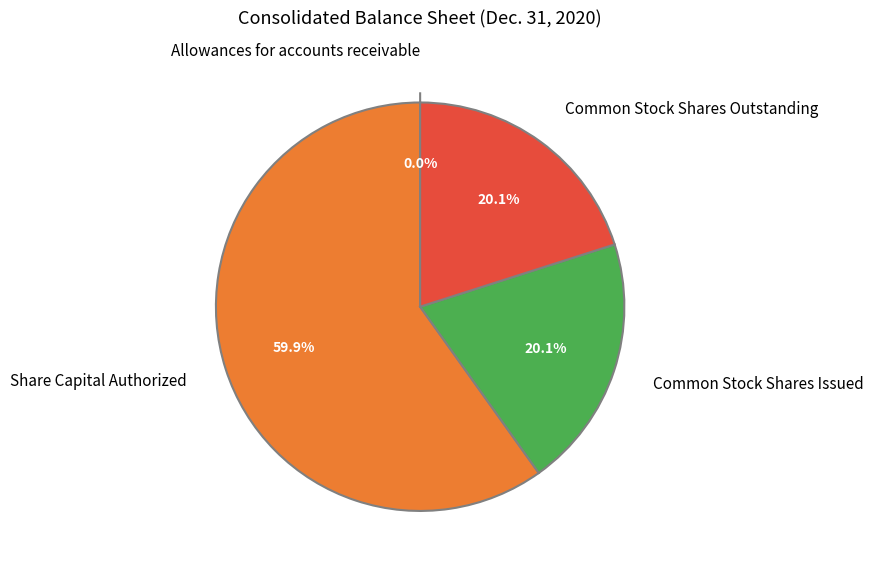

Does any single category account for the majority?

Yes